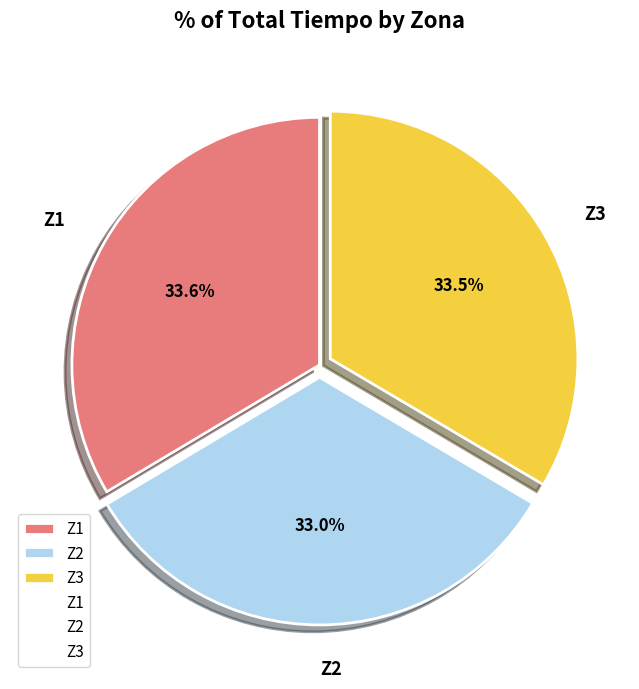

What is the total percentage of Z1 and Z2?

66.5%